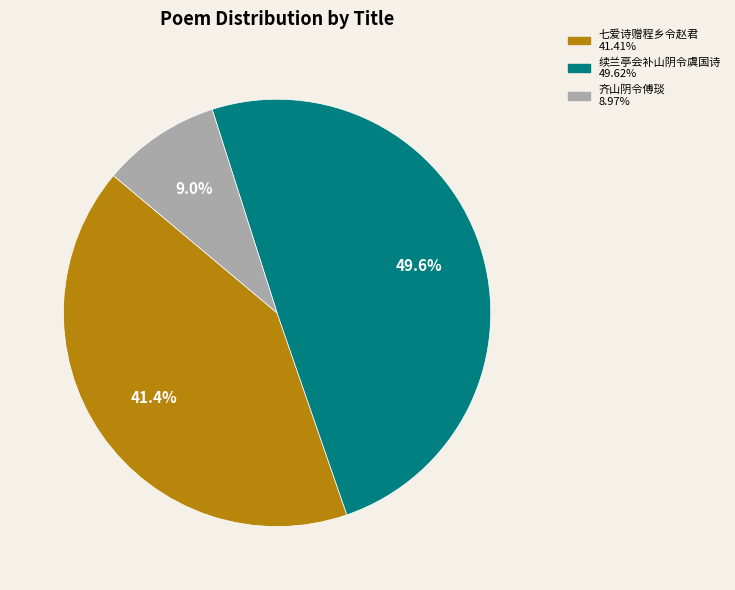

Count the number of slices in the pie.

3